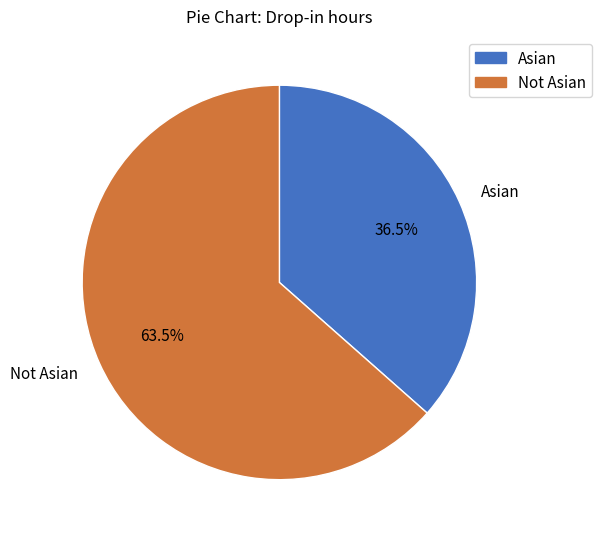

What percentage do Not Asian and Asian together represent?

100.0%